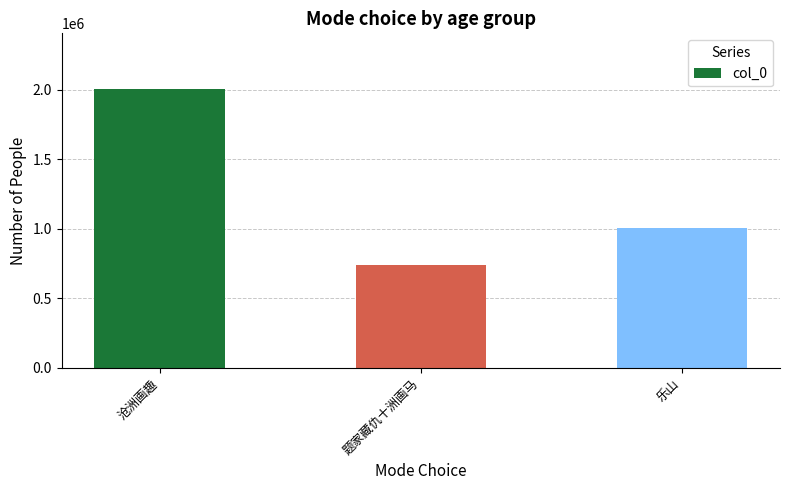

What is the change in value from 题家藏仇十洲画马 to 乐山?

+261276